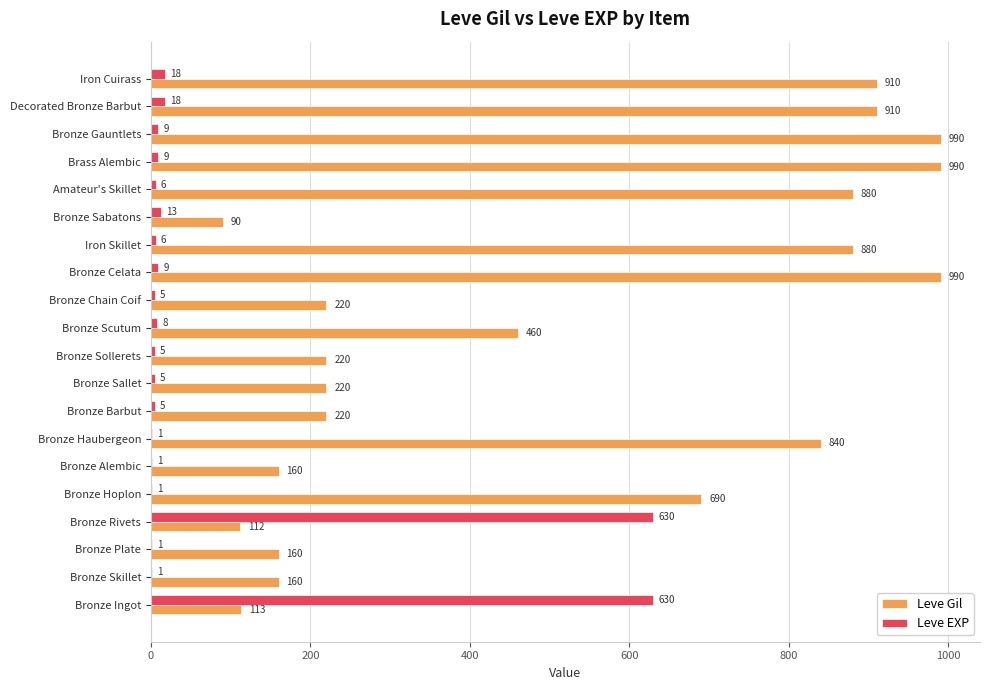

Between Bronze Alembic and Bronze Haubergeon, which series saw the biggest shift?

Leve Gil